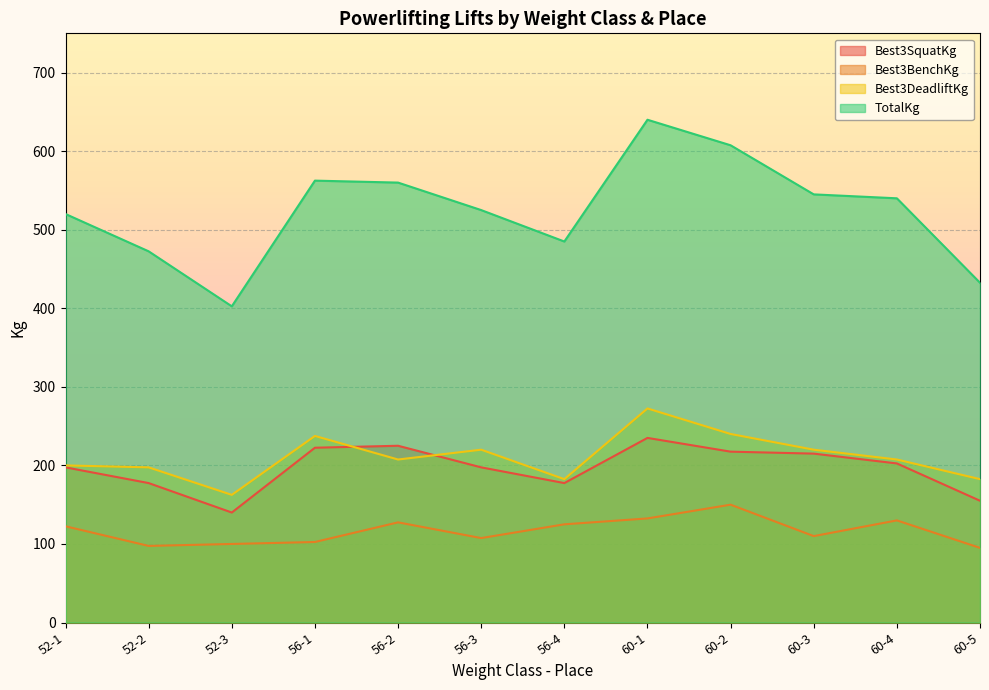

How many lines are shown in the chart?

4